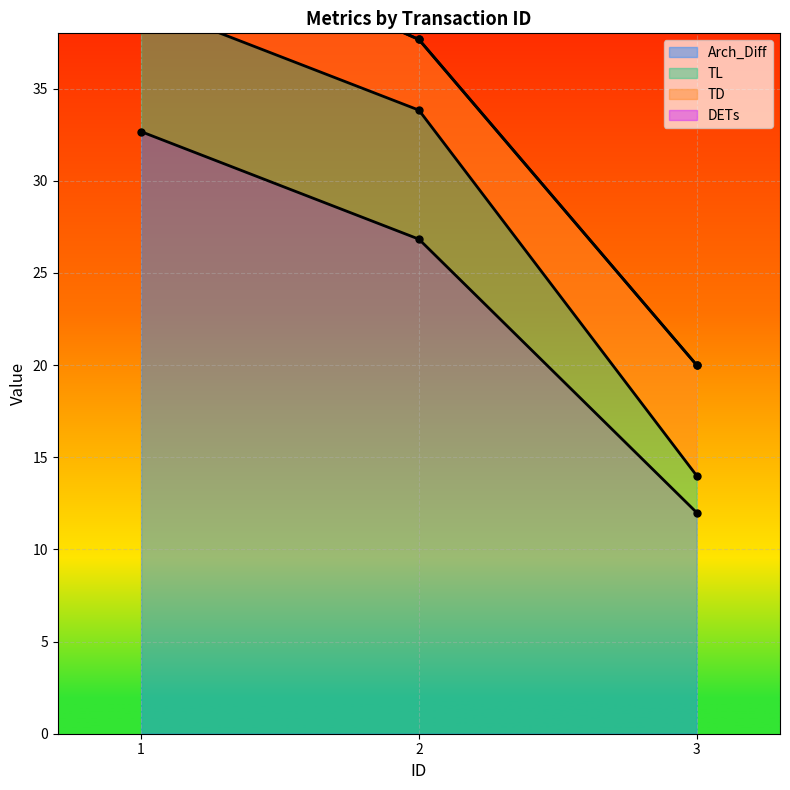

Is it true that Arch_Diff equals 26.8 at 2?

True